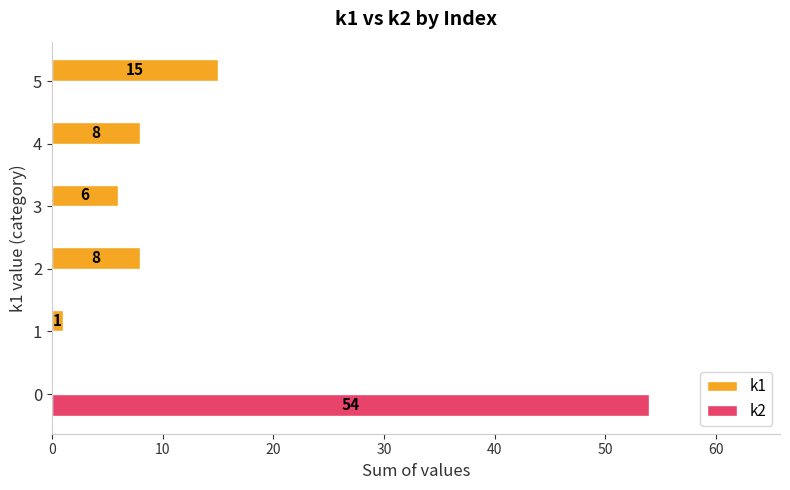

What is the average value of the k1 series?

6